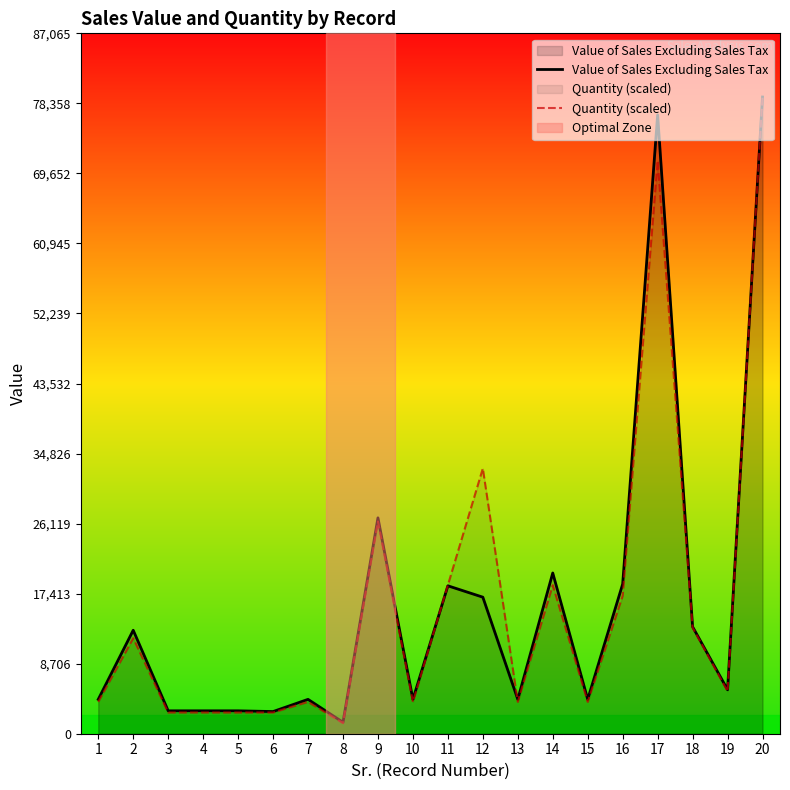

How many lines are shown in the chart?

2